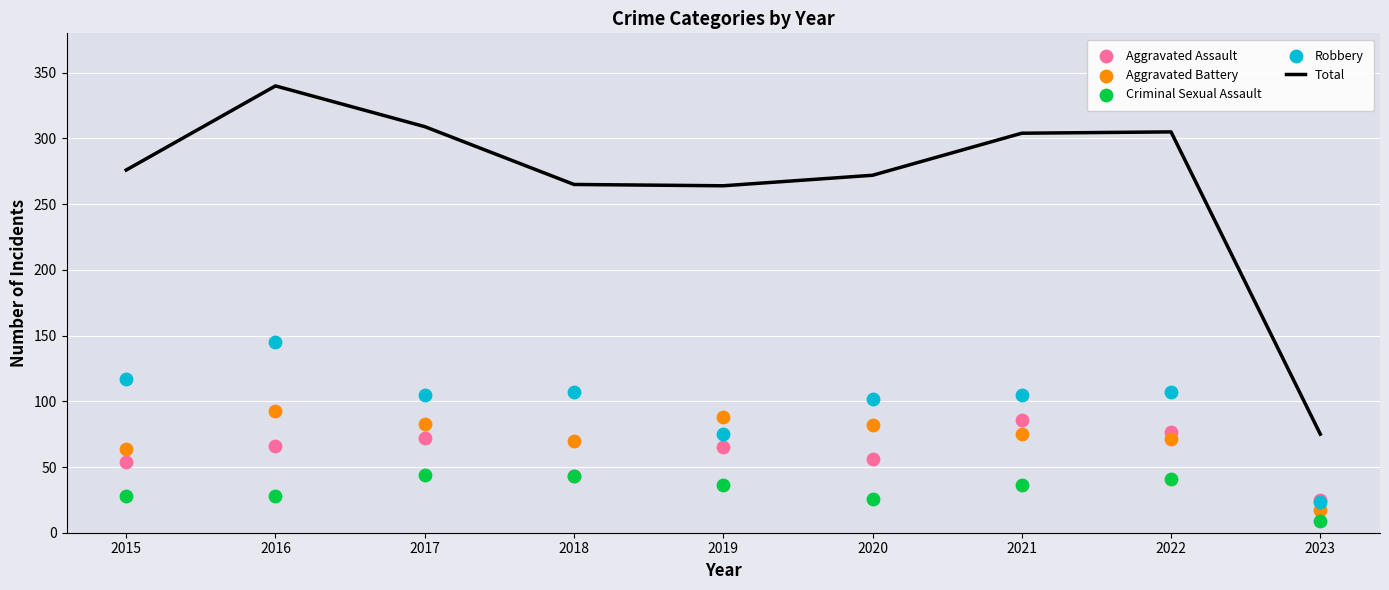

What are all the series names shown in the legend?

Total, Aggravated Assault, Aggravated Battery, Criminal Sexual Assault, Robbery